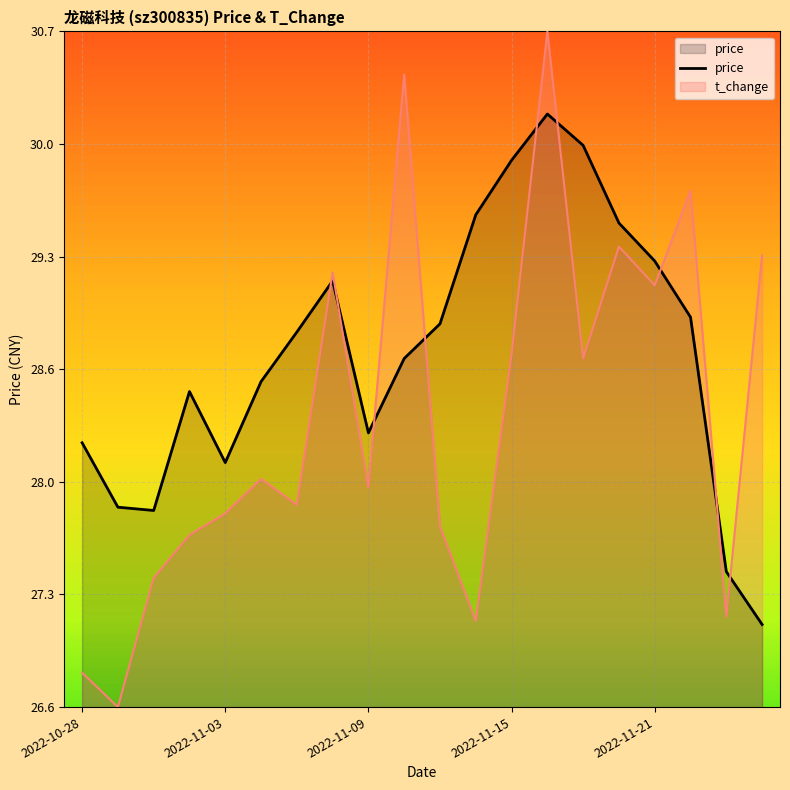

Does the chart display data point markers on the line(s)?

No